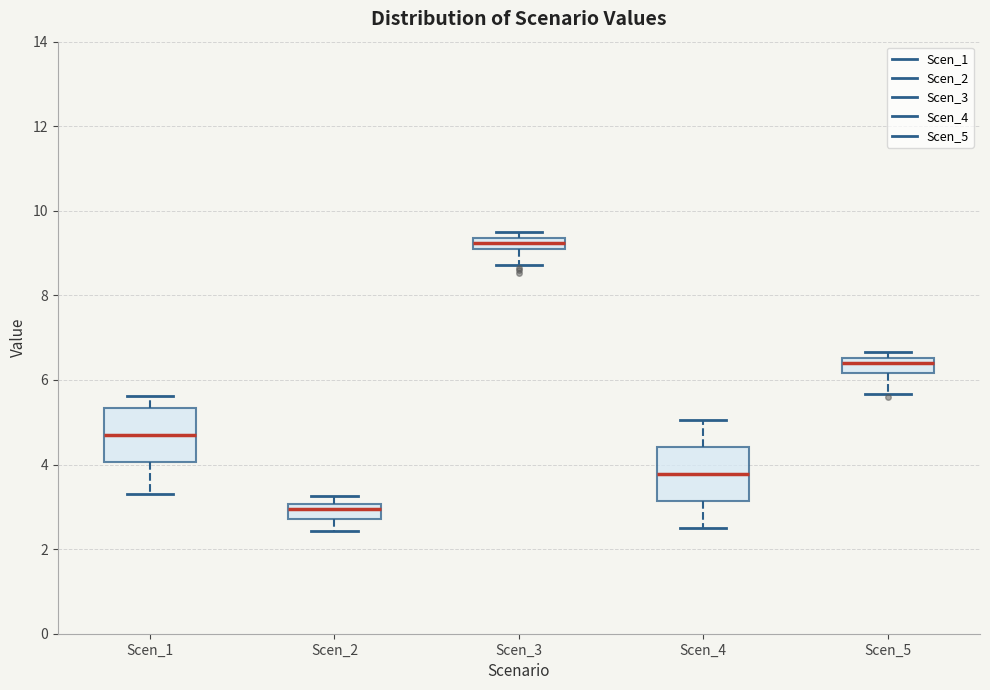

Which box has the highest median line?

Scen_3